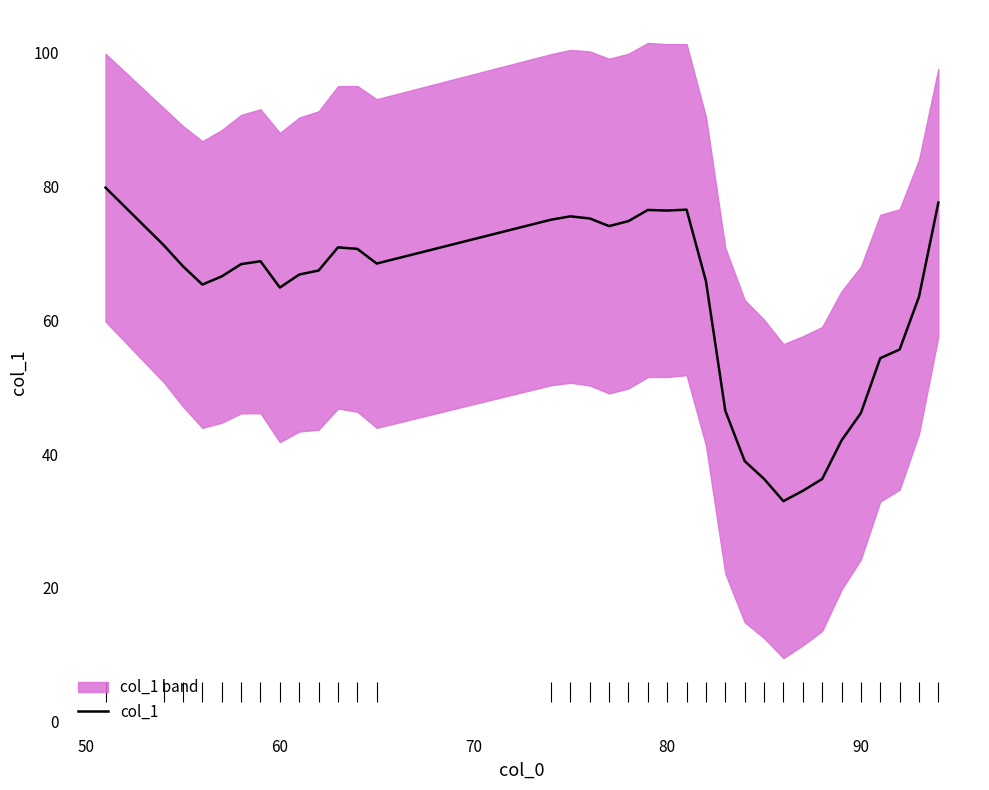

What is the average value?

62.7